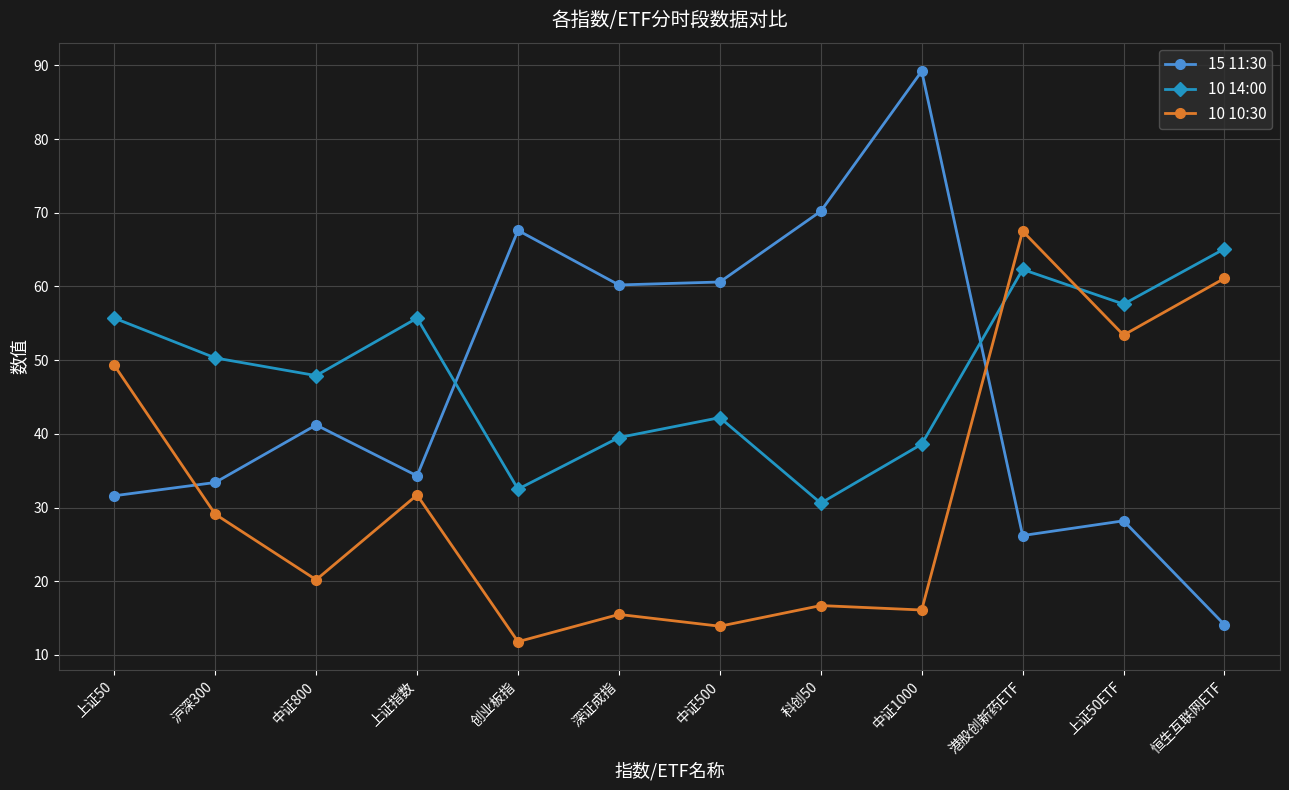

How many series are shown in this chart?

3